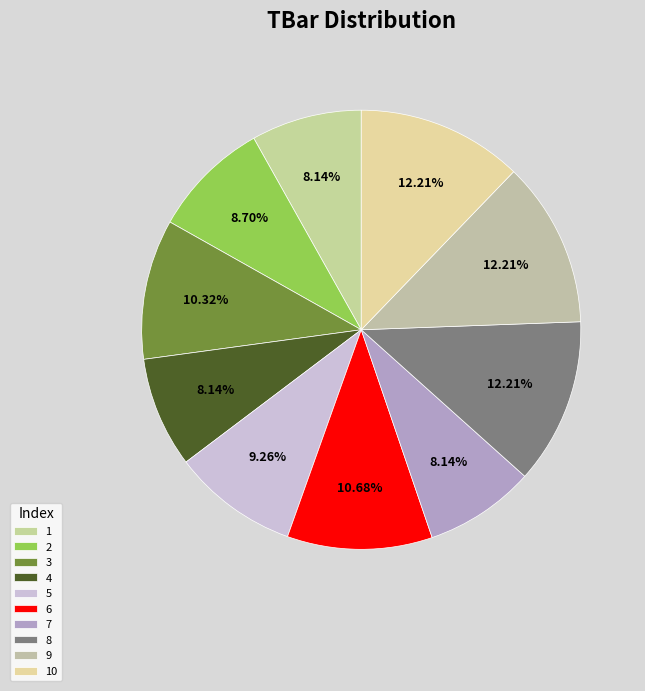

The 2 slice represents 1% of the pie. True or false?

False